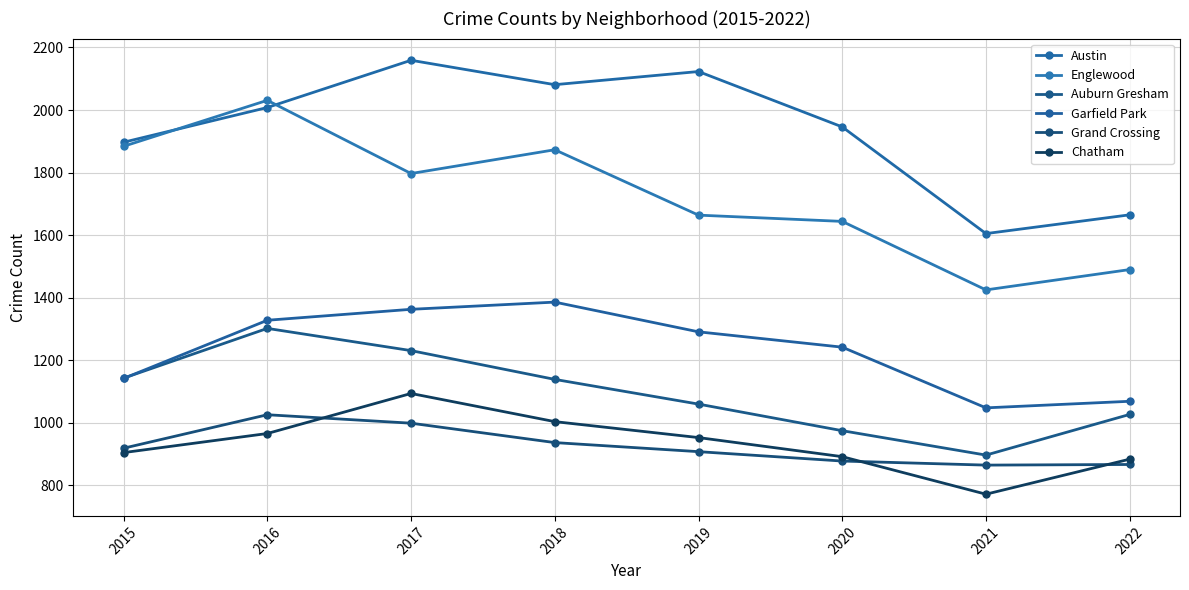

What is the difference between the highest and lowest values at 2022?

798